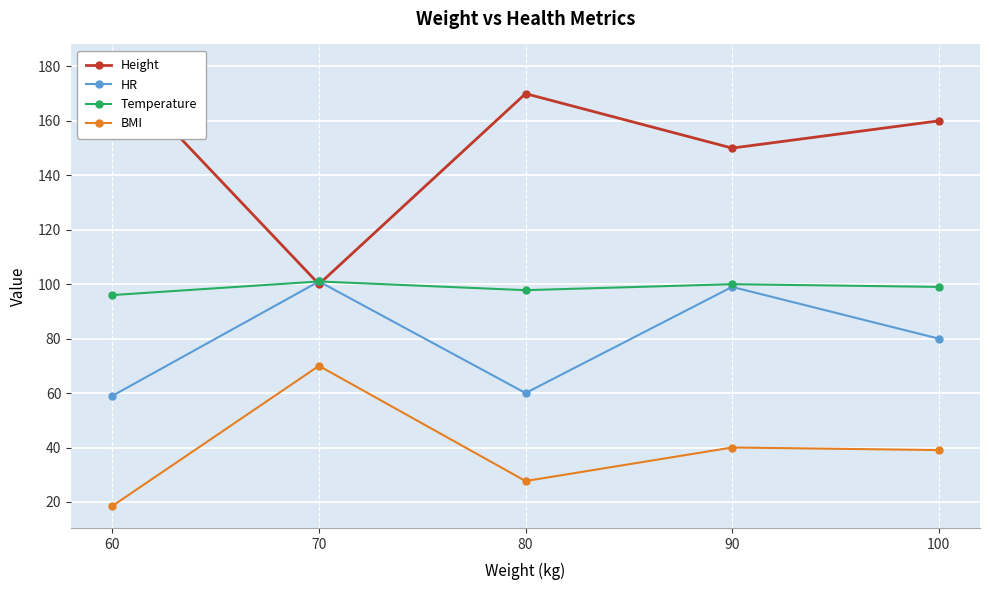

Is this an area chart (filled region under the line)?

No